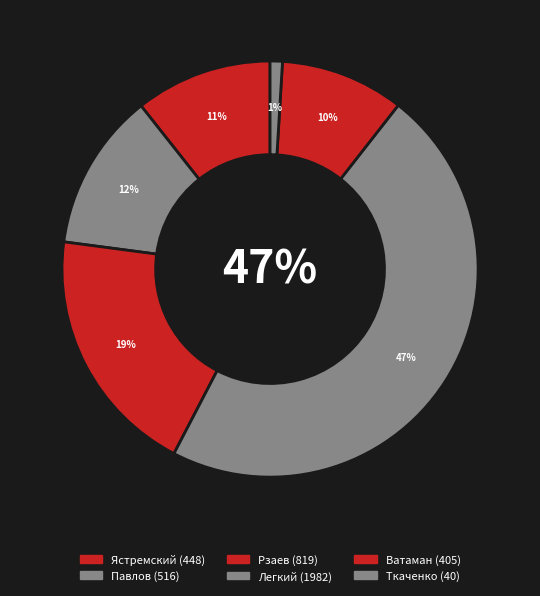

How many slices are in this pie chart?

6